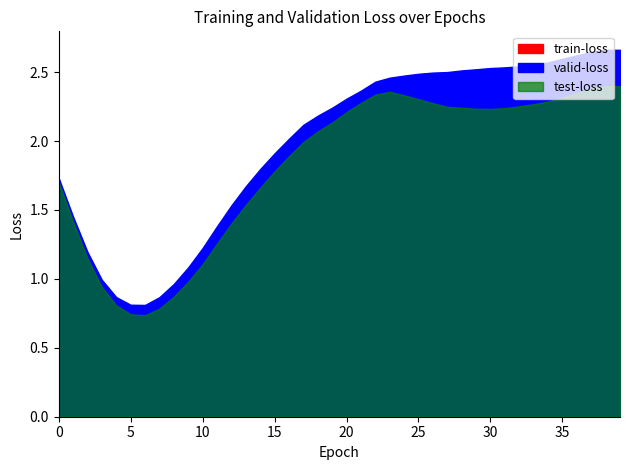

What are all the series names shown in the legend?

train-loss, valid-loss, test-loss